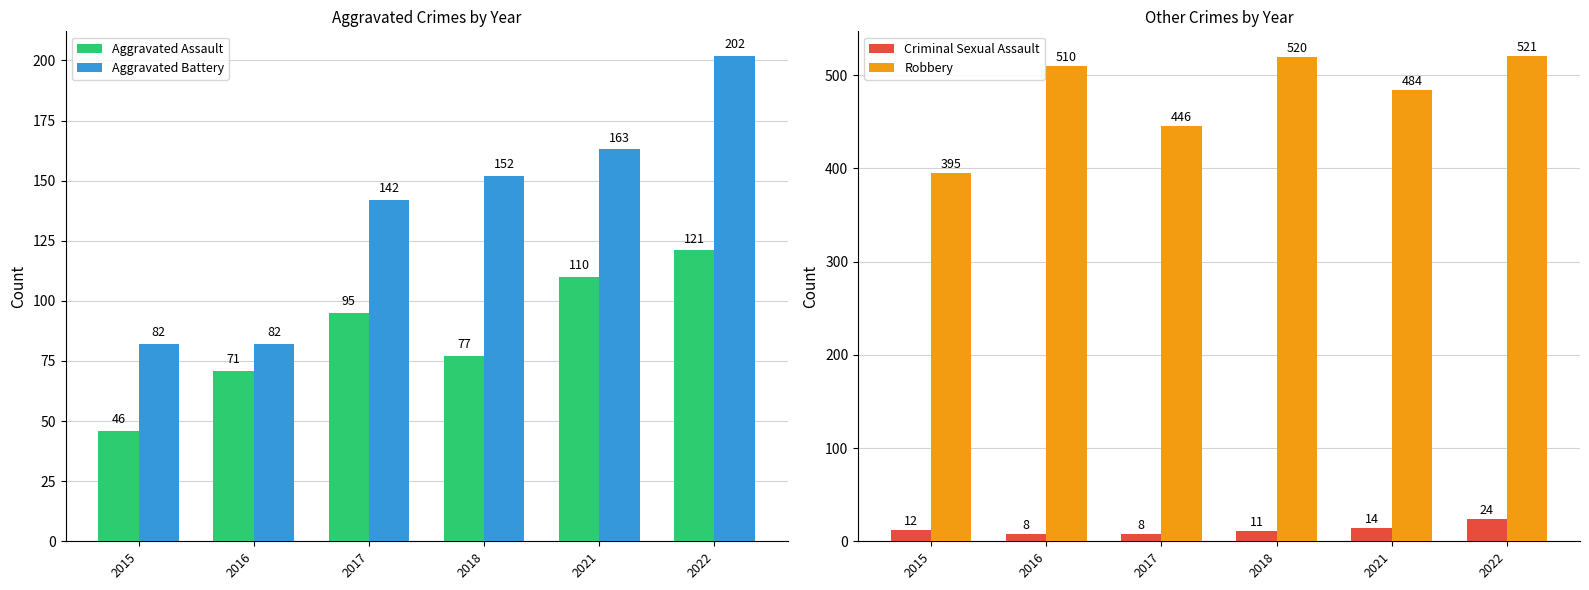

Where is Aggravated Assault nearest to the value 83?

2018